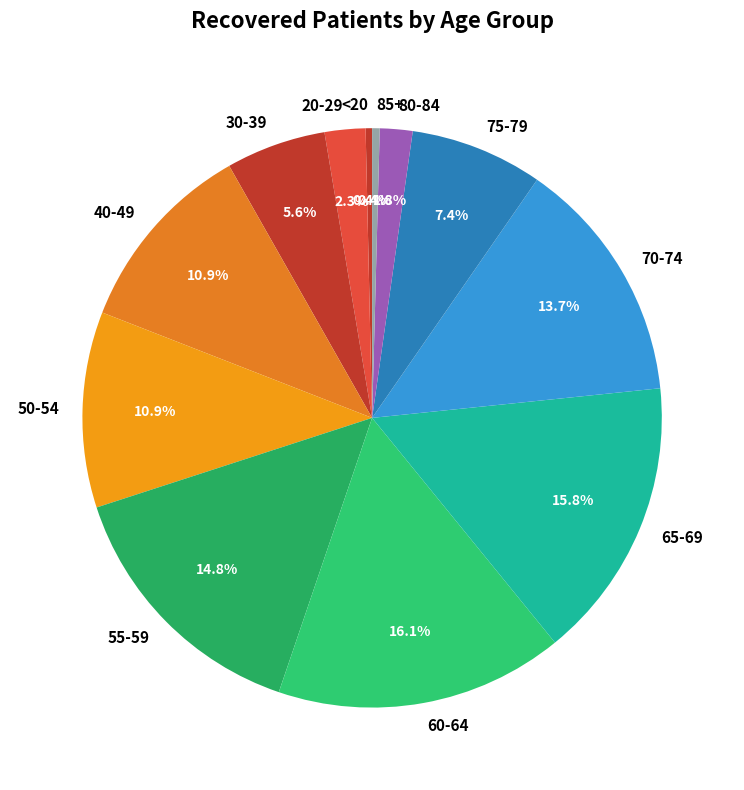

Count the number of slices in the pie.

12